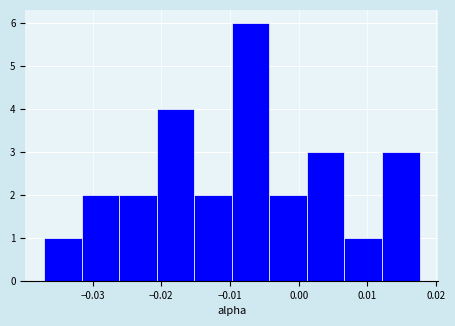

Reading left to right, list every bar in this chart as the range it spans on the x-axis followed by its height. Neither the bar edges nor the heights are printed on the chart, so give them approximately, as read against the axes.

-0.037 to -0.032: 1
-0.032 to -0.026: 2
-0.026 to -0.021: 2
-0.021 to -0.015: 4
-0.015 to -0.010: 2
-0.010 to -0.004: 6
-0.004 to 0.001: 2
0.001 to 0.007: 3
0.007 to 0.012: 1
0.012 to 0.018: 3